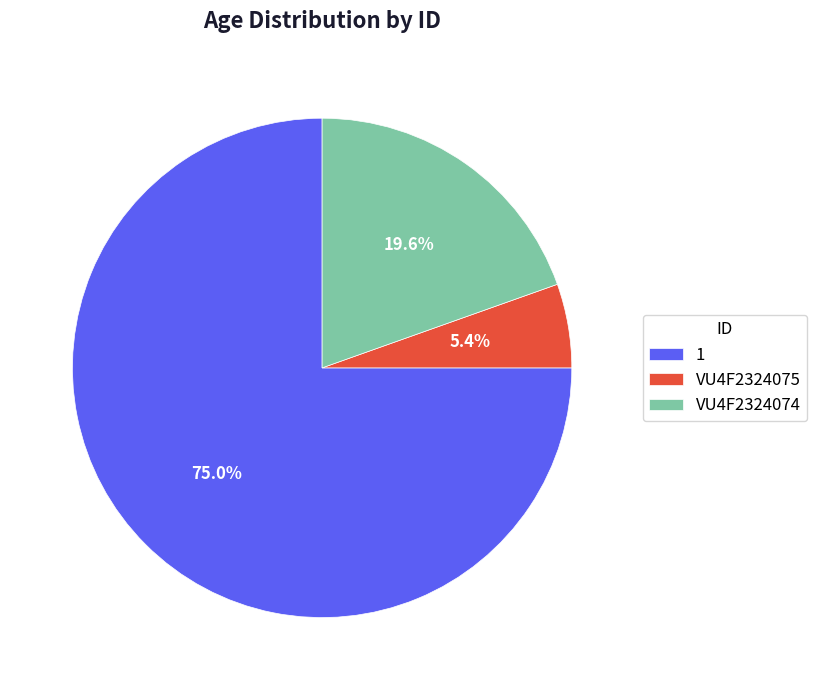

The 1 slice represents 75% of the pie. True or false?

True